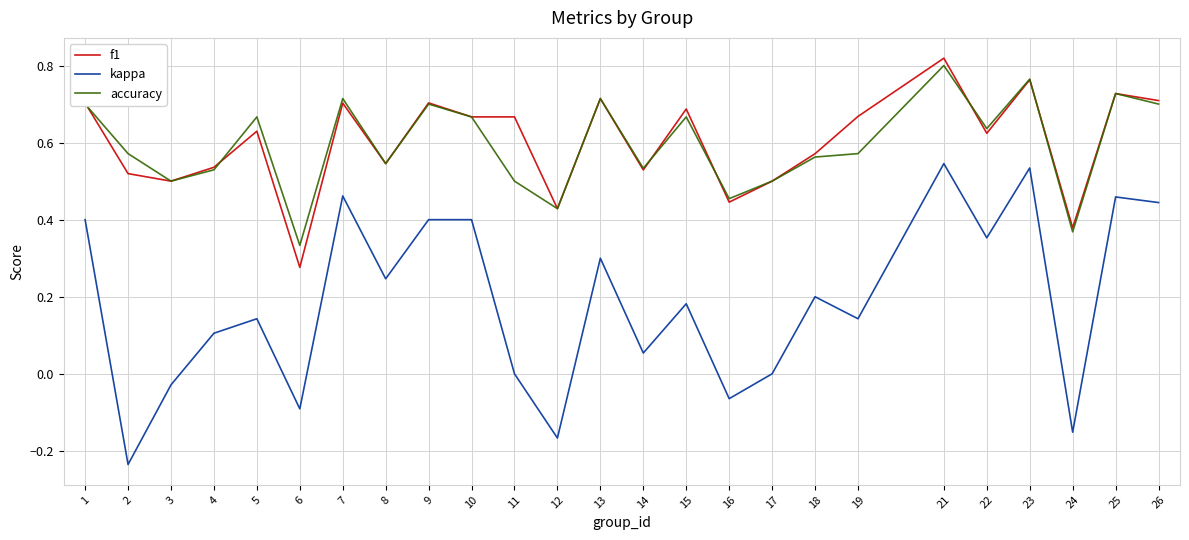

True or false: accuracy has a value of 0.5 at 6.

False